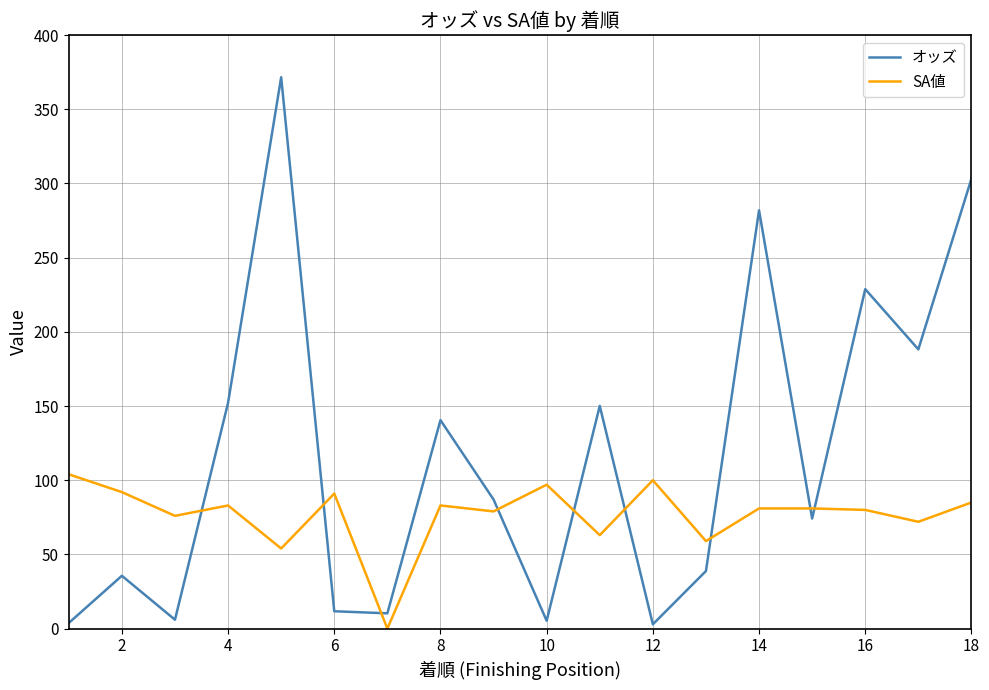

What is the difference between the maximum and minimum values in the SA値 series?

104.0